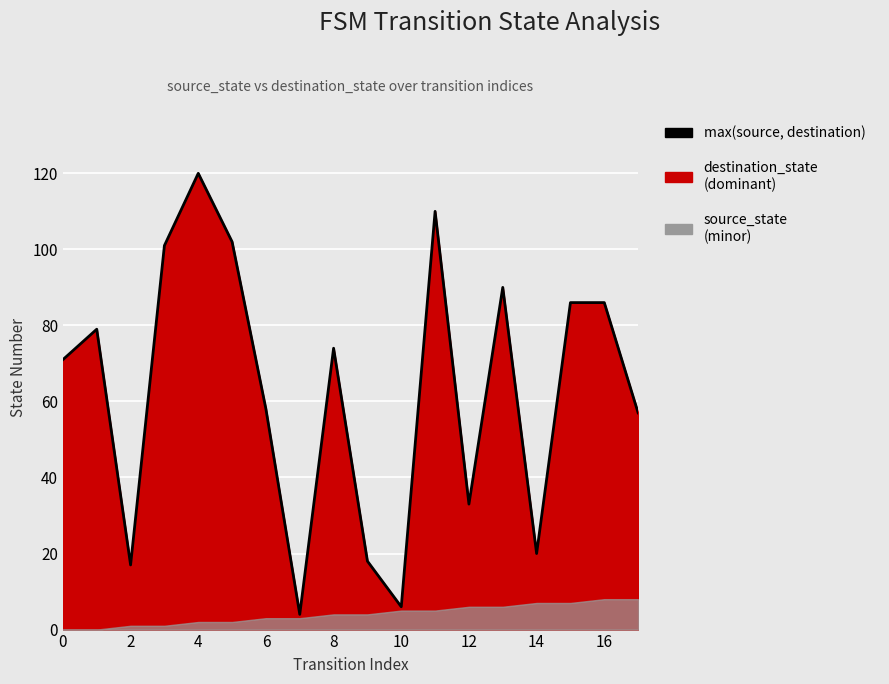

What is the sum of all values?

1132